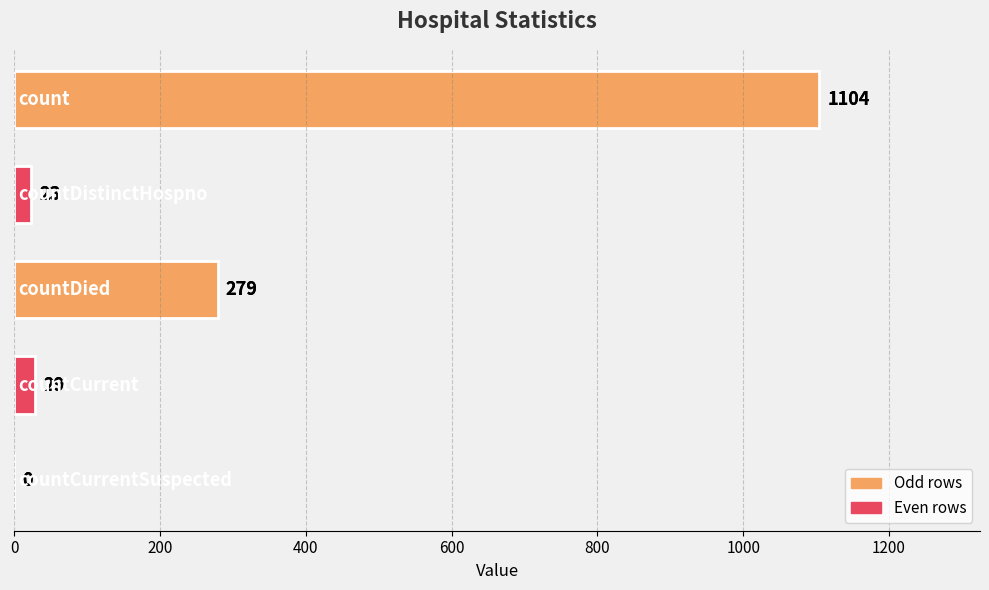

What is the difference between the maximum and minimum values?

1104